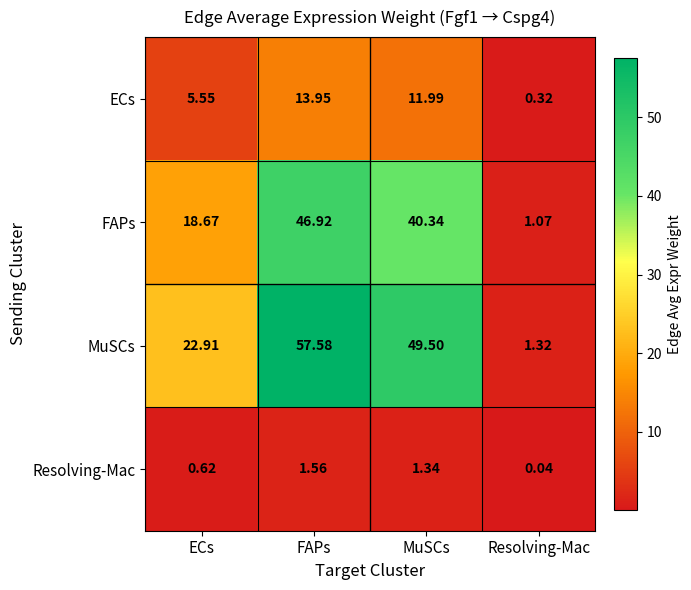

Rank the series at MuSCs from highest to lowest value.

MuSCs, FAPs, ECs, Resolving-Mac